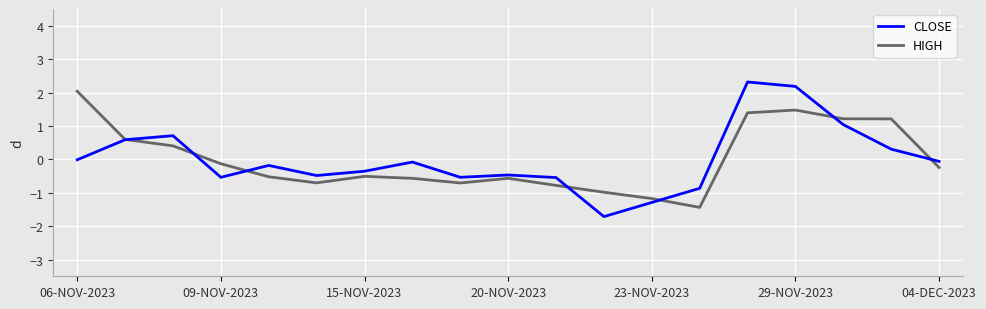

List the series in order of their peak value, lowest first.

HIGH, CLOSE